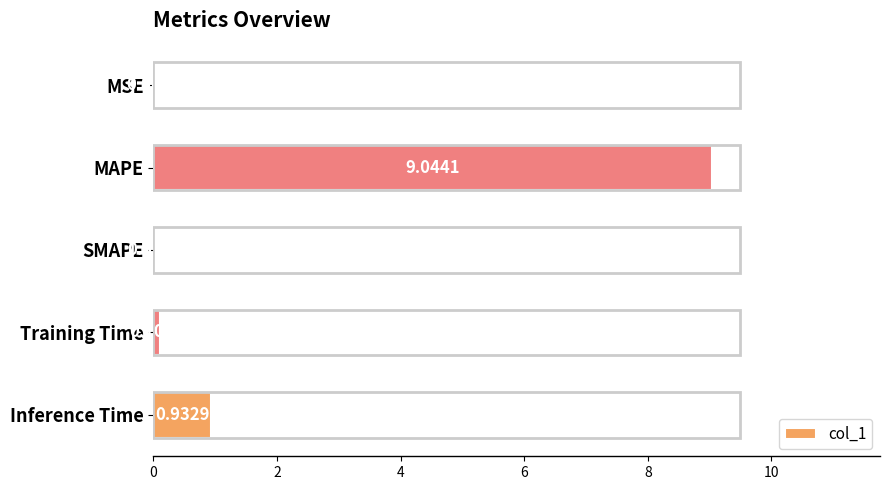

Between Inference Time and MSE, which is larger?

Inference Time